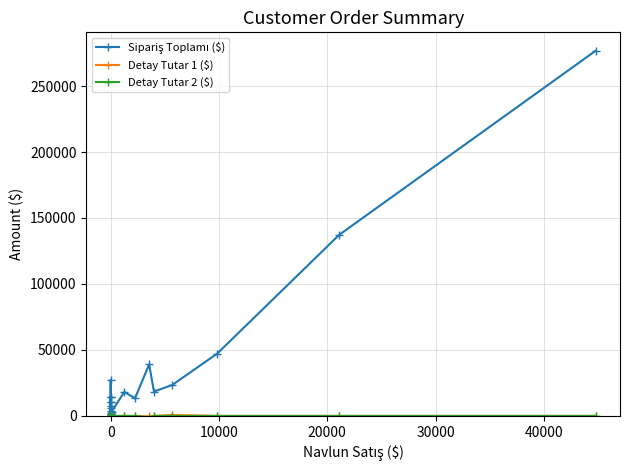

How many interior local valleys does the Detay Tutar 2 ($) series have?

1